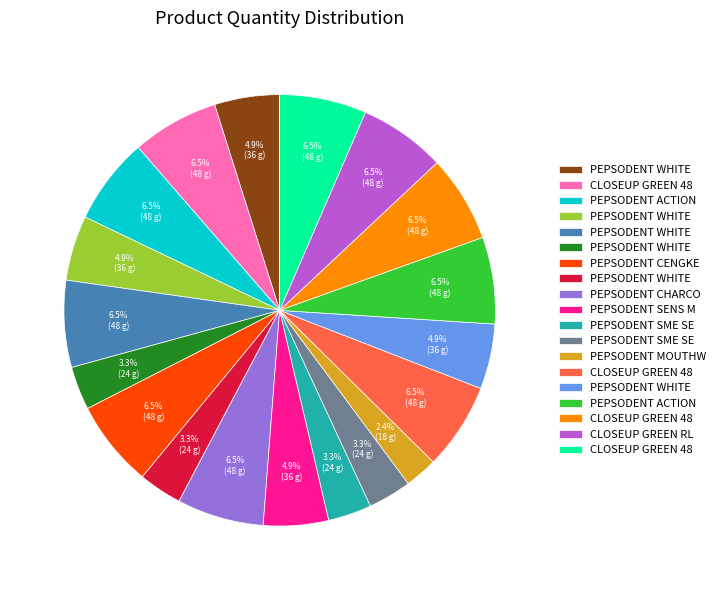

Is there any slice that represents more than half of the pie?

No